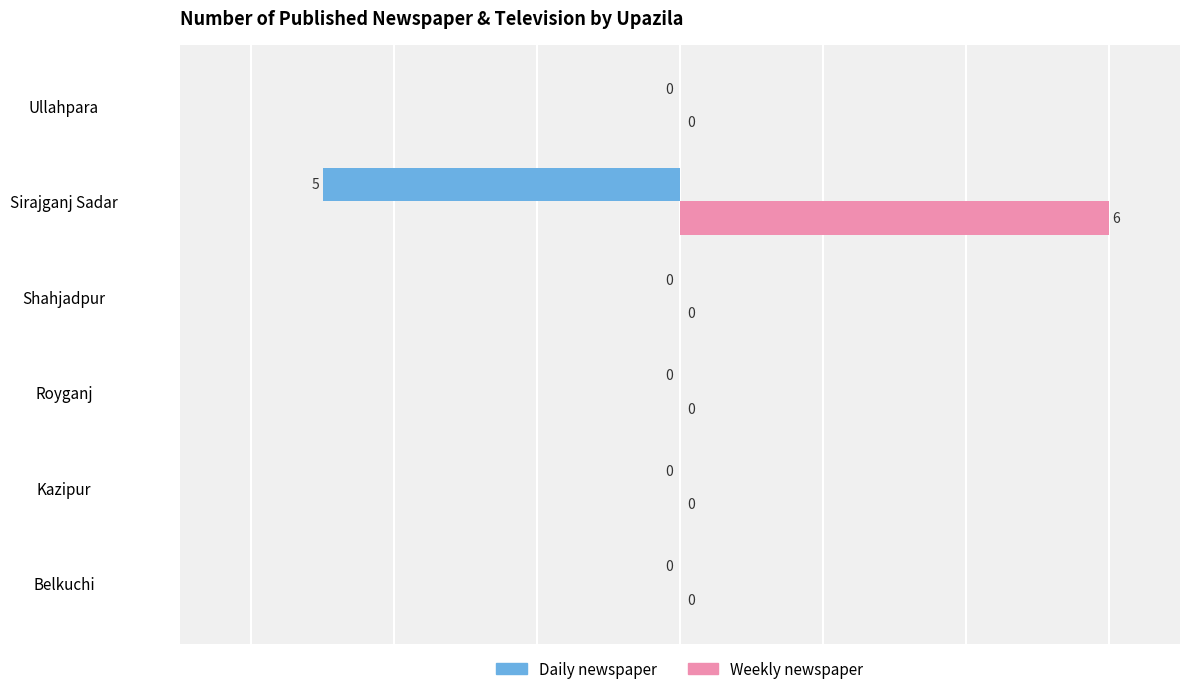

The Daily newspaper series shows -5 at Sirajganj Sadar. True or false?

True